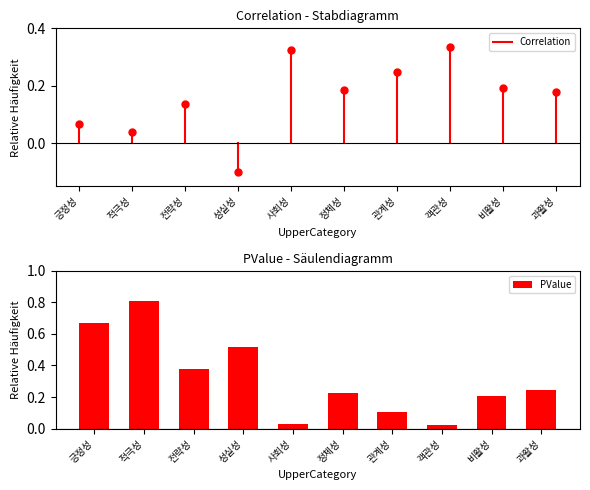

Which label corresponds to the largest value in the chart?

적극성